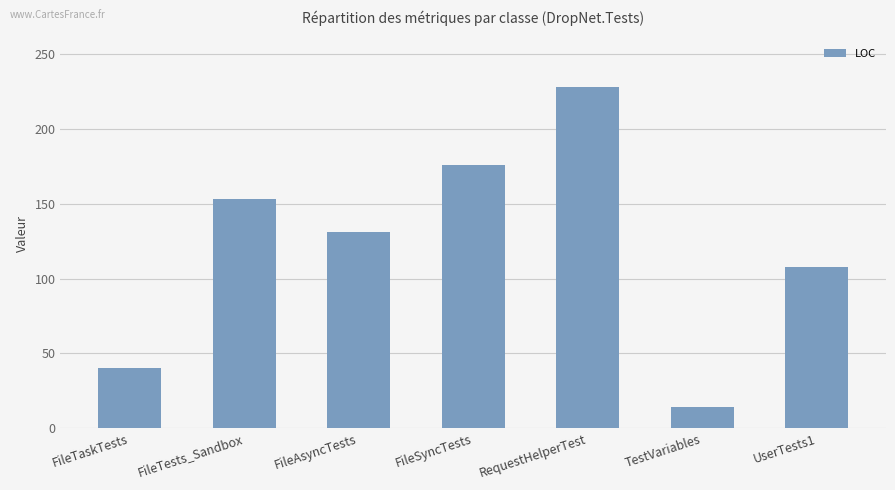

What is the maximum value shown in the chart?

228